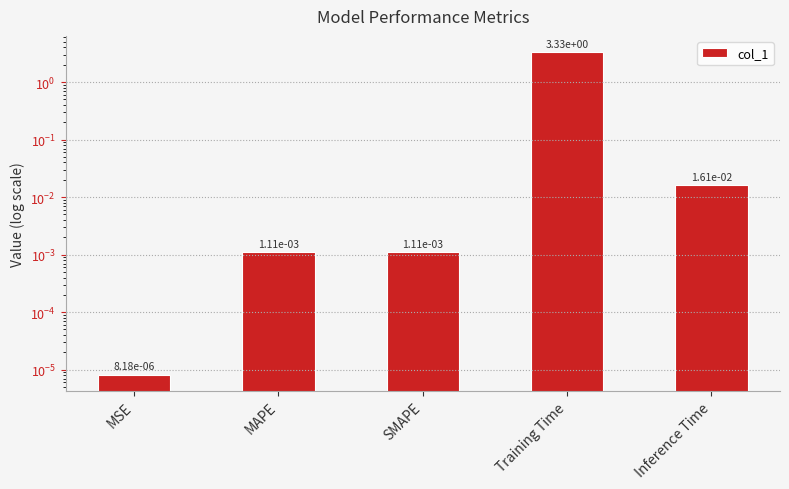

What is the average value?

0.7